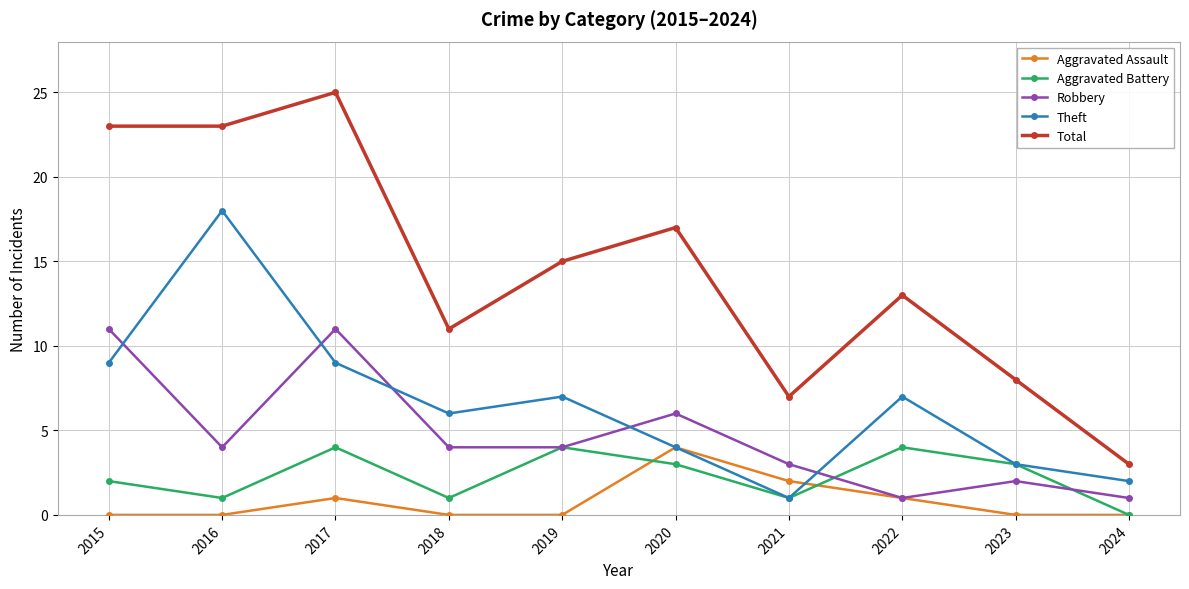

What is the spread (max minus min) of values at 2020?

14